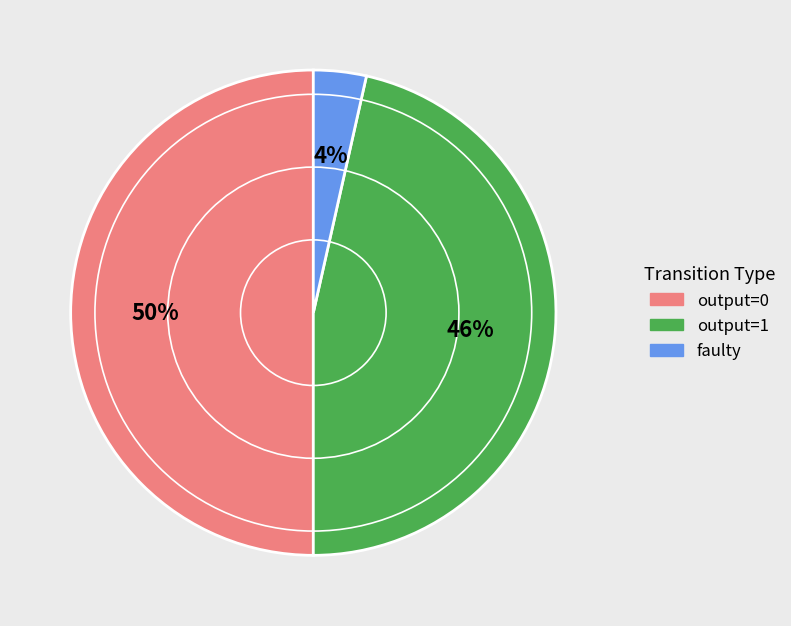

To the nearest percent, what percentage of the pie is faulty?

4%